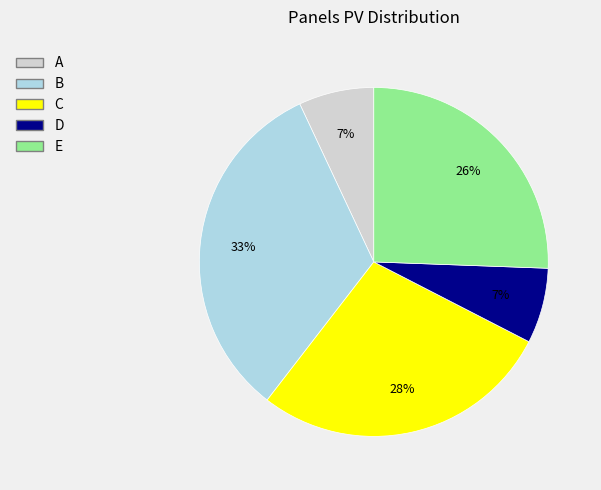

Is the sum of B and E greater than half?

Yes